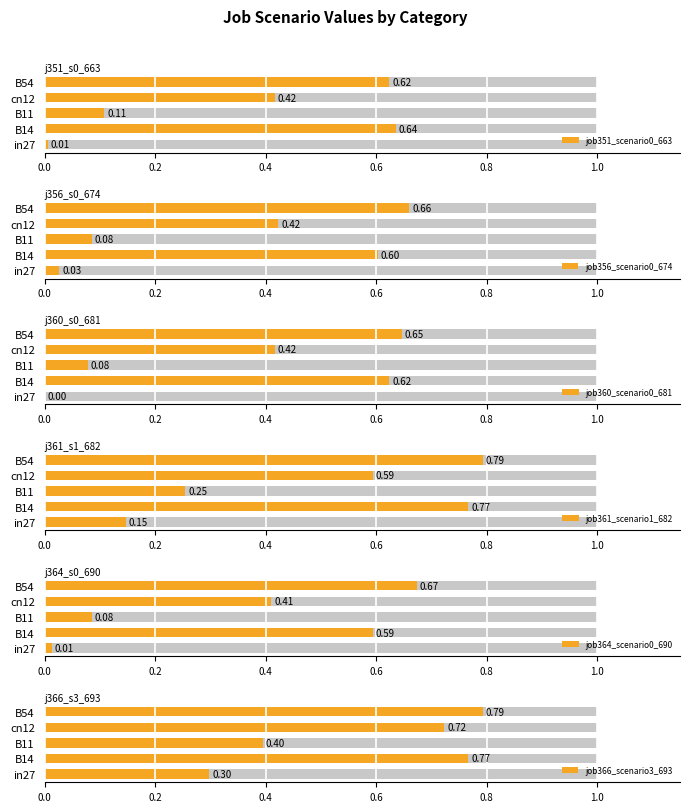

What are all the series names shown in the legend?

job351_scenario0_663, job356_scenario0_674, job360_scenario0_681, job361_scenario1_682, job364_scenario0_690, job366_scenario3_693